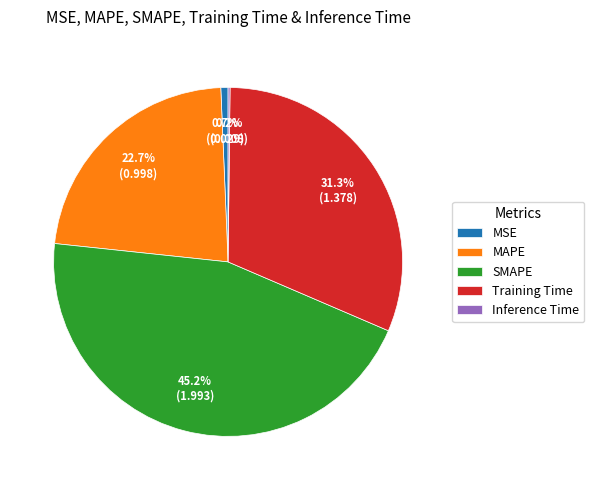

Which category has the biggest portion of the pie?

SMAPE